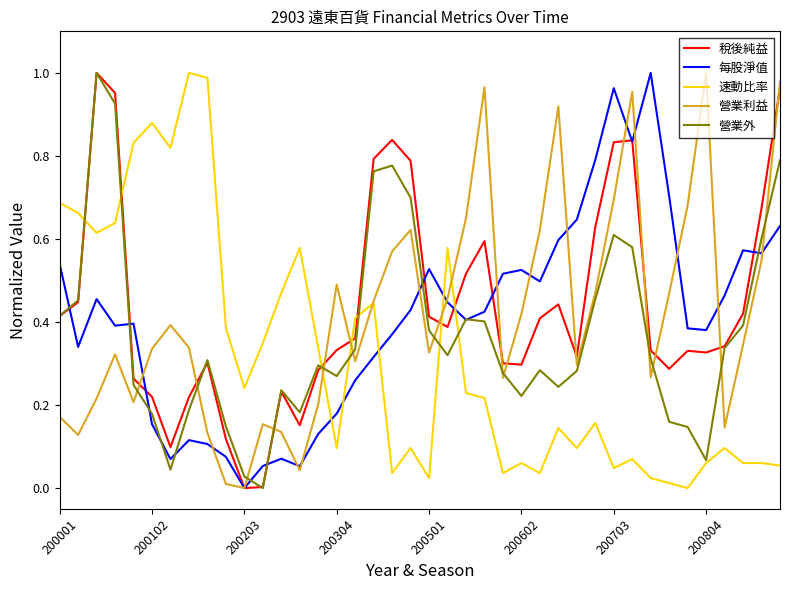

Does the chart display data point markers on the line(s)?

No